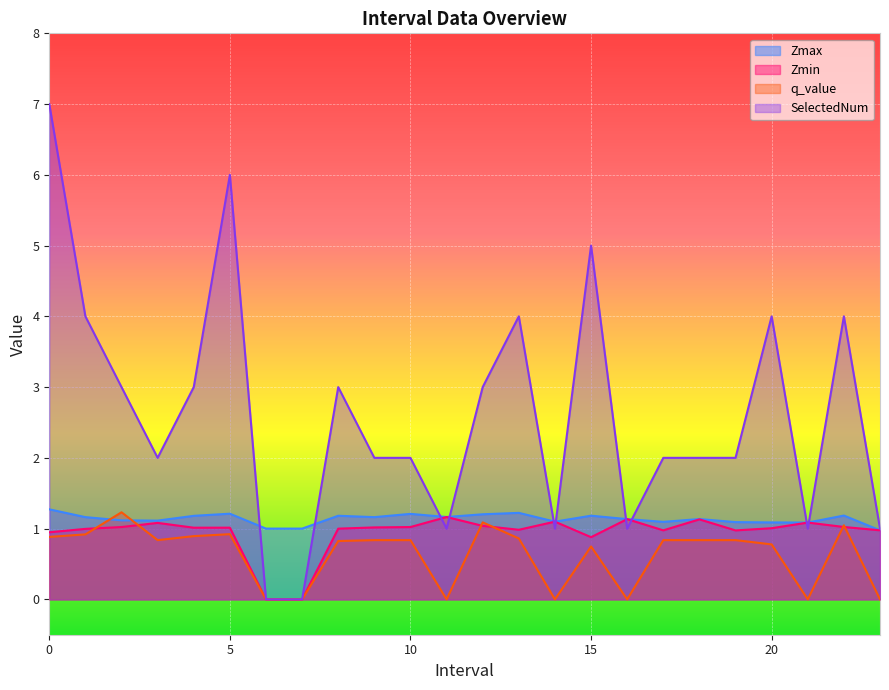

Between 6.0 and 5.0, which is larger?

5.0